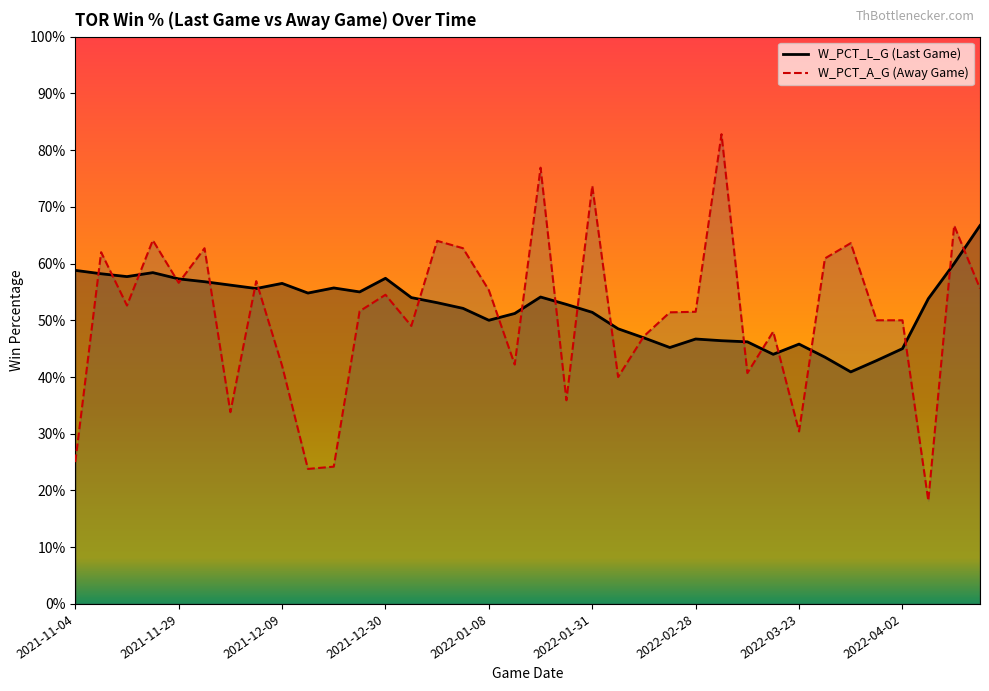

What is the value of the W_PCT_A_G point at the 35th from the left?

0.7